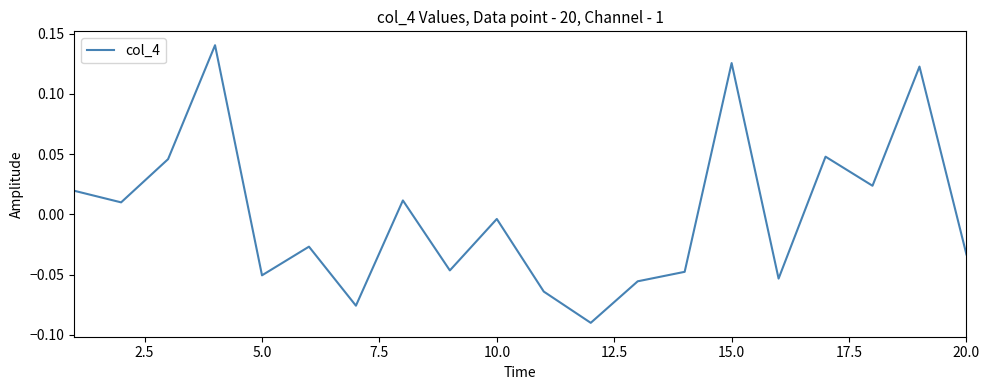

Does the chart display data point markers on the line(s)?

No